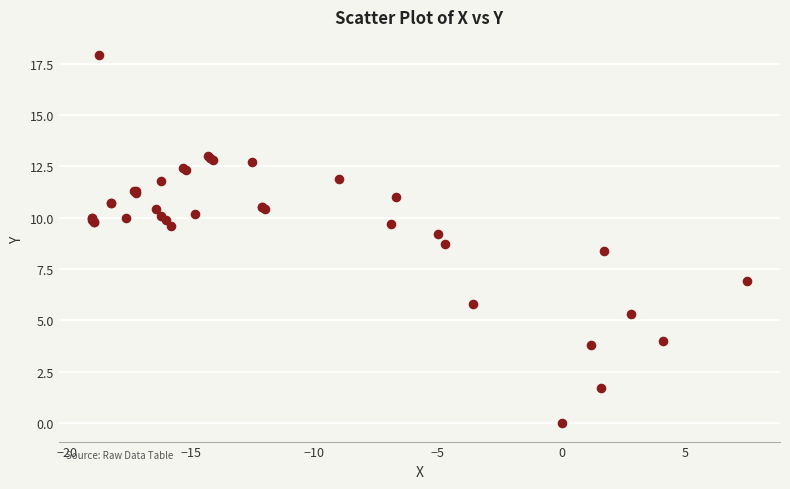

What Y value in the scatter plot is closest to 8?

8.4